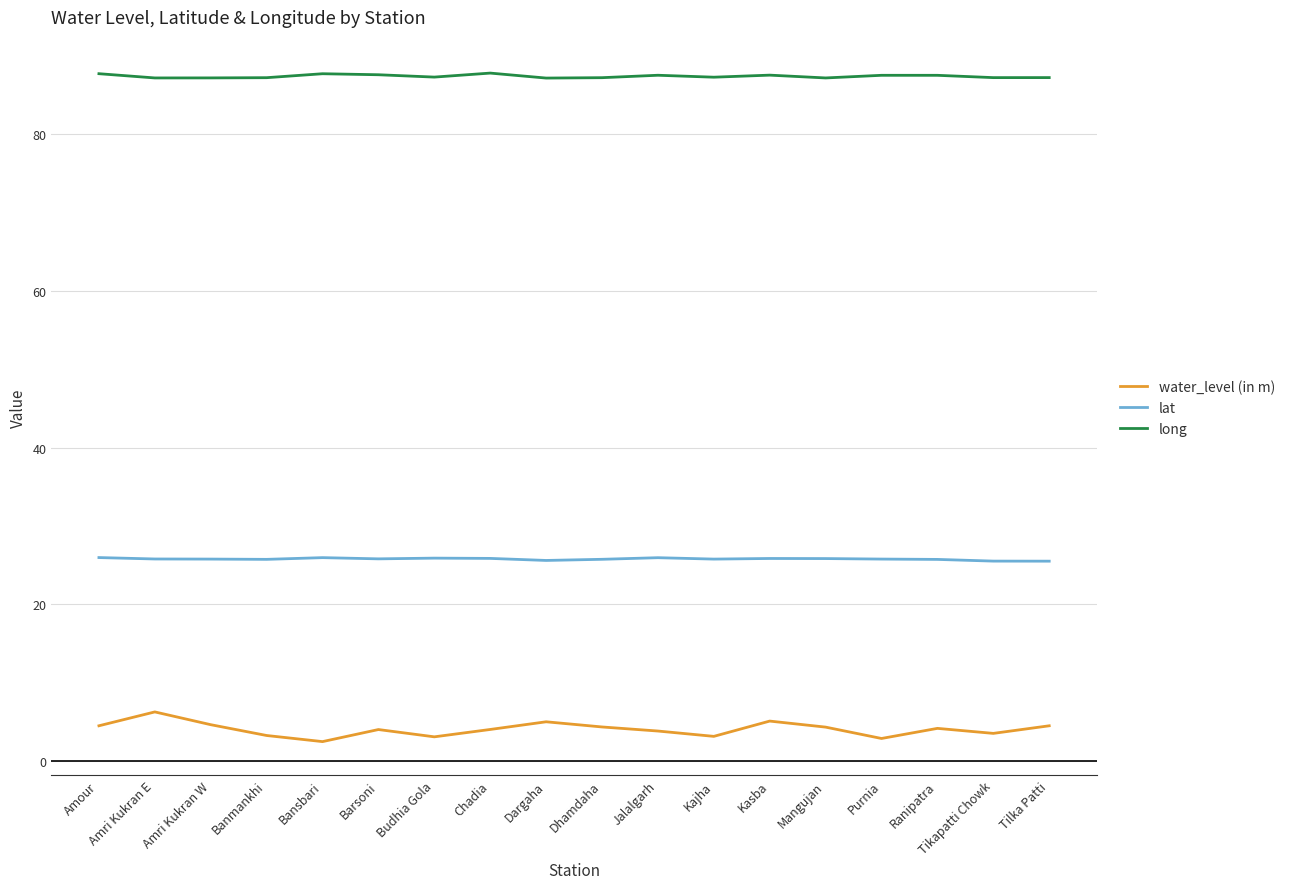

What is the difference between the highest and lowest values at Mangujan?

82.8